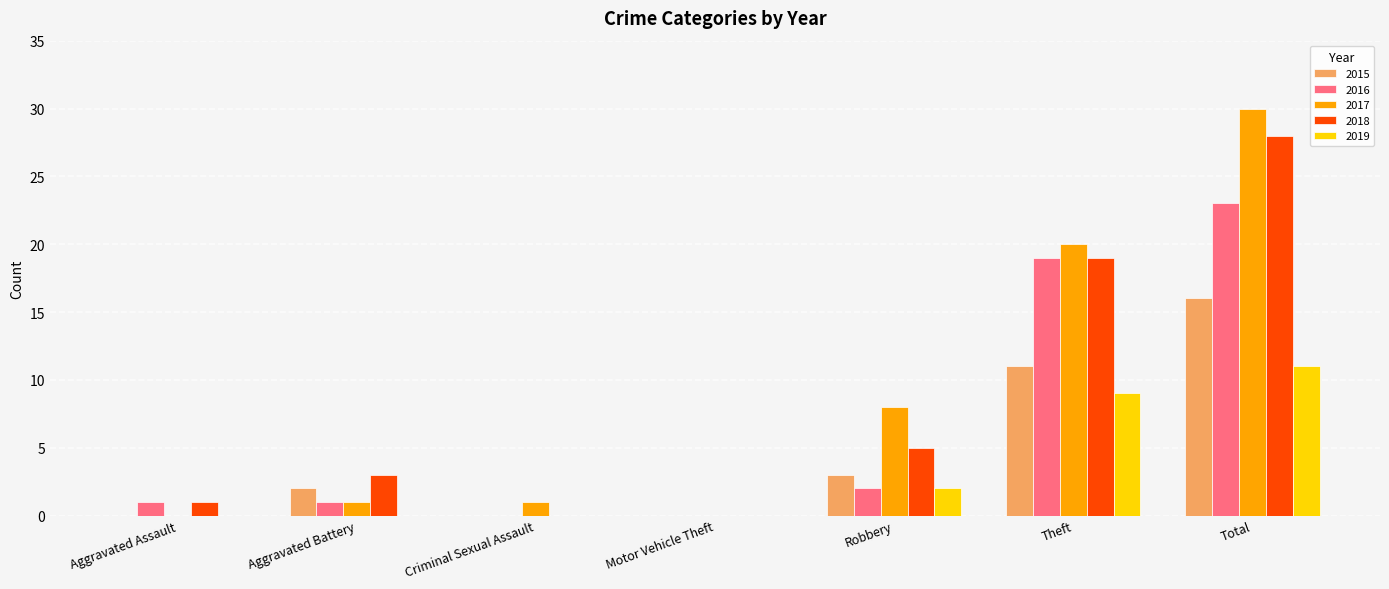

What is the maximum value shown in the chart?

30